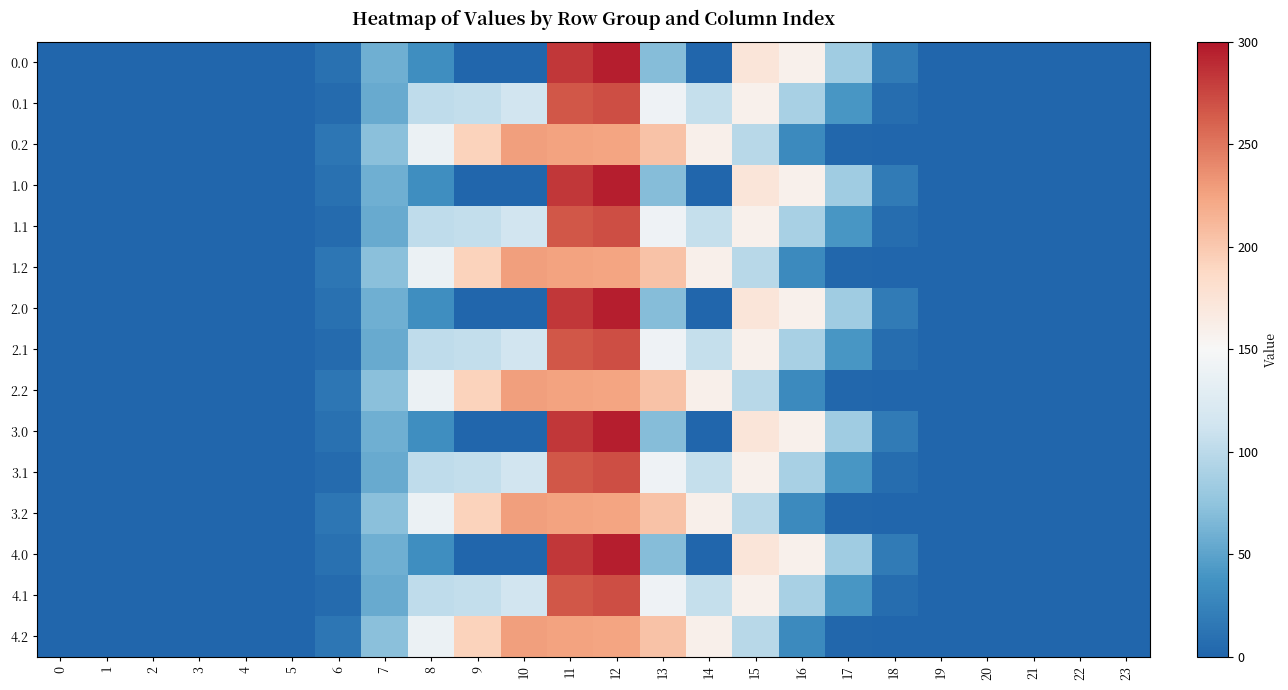

Reading left to right, extract all data points from this chart.

0.0: 0=0.0	1=0.0	2=0.0	3=0.0	4=0.0	5=0.0	6=9.4	7=59.4	8=35.0	9=0.0	10=0.0	11=283.6	12=296.0	13=70.2	14=0.3	15=172.8	16=158.2	17=84.2	18=18.3	19=1.1	20=0.0	21=0.0	22=0.0	23=0.0
0.1: 0=0.0	1=0.0	2=0.0	3=0.0	4=0.0	5=0.0	6=4.9	7=55.1	8=102.3	9=104.8	10=114.0	11=267.0	12=270.9	13=141.2	14=105.5	15=159.1	16=88.9	17=40.8	18=6.7	19=0.2	20=0.0	21=0.0	22=0.0	23=0.0
0.2: 0=0.0	1=0.0	2=0.0	3=0.0	4=0.0	5=0.0	6=14.5	7=72.6	8=138.3	9=192.5	10=227.7	11=225.2	12=224.3	13=204.2	14=159.6	15=97.4	16=30.7	17=1.7	18=0.1	19=0.0	20=0.0	21=0.0	22=0.0	23=0.0
1.0: 0=0.0	1=0.0	2=0.0	3=0.0	4=0.0	5=0.0	6=9.4	7=59.4	8=35.0	9=0.0	10=0.0	11=283.6	12=296.0	13=70.2	14=0.3	15=172.8	16=158.2	17=84.2	18=18.3	19=1.1	20=0.0	21=0.0	22=0.0	23=0.0
1.1: 0=0.0	1=0.0	2=0.0	3=0.0	4=0.0	5=0.0	6=4.9	7=55.1	8=102.3	9=104.8	10=114.0	11=267.0	12=270.9	13=141.2	14=105.5	15=159.1	16=88.9	17=40.8	18=6.7	19=0.2	20=0.0	21=0.0	22=0.0	23=0.0
1.2: 0=0.0	1=0.0	2=0.0	3=0.0	4=0.0	5=0.0	6=14.5	7=72.6	8=138.3	9=192.5	10=227.7	11=225.2	12=224.3	13=204.2	14=159.6	15=97.4	16=30.7	17=1.7	18=0.1	19=0.0	20=0.0	21=0.0	22=0.0	23=0.0
2.0: 0=0.0	1=0.0	2=0.0	3=0.0	4=0.0	5=0.0	6=9.4	7=59.4	8=35.0	9=0.0	10=0.0	11=283.6	12=296.0	13=70.2	14=0.3	15=172.8	16=158.2	17=84.2	18=18.3	19=1.1	20=0.0	21=0.0	22=0.0	23=0.0
2.1: 0=0.0	1=0.0	2=0.0	3=0.0	4=0.0	5=0.0	6=4.9	7=55.1	8=102.3	9=104.8	10=114.0	11=267.0	12=270.9	13=141.2	14=105.5	15=159.1	16=88.9	17=40.8	18=6.7	19=0.2	20=0.0	21=0.0	22=0.0	23=0.0
2.2: 0=0.0	1=0.0	2=0.0	3=0.0	4=0.0	5=0.0	6=14.5	7=72.6	8=138.3	9=192.5	10=227.7	11=225.2	12=224.3	13=204.2	14=159.6	15=97.4	16=30.7	17=1.7	18=0.1	19=0.0	20=0.0	21=0.0	22=0.0	23=0.0
3.0: 0=0.0	1=0.0	2=0.0	3=0.0	4=0.0	5=0.0	6=9.4	7=59.4	8=35.0	9=0.0	10=0.0	11=283.6	12=296.0	13=70.2	14=0.3	15=172.8	16=158.2	17=84.2	18=18.3	19=1.1	20=0.0	21=0.0	22=0.0	23=0.0
3.1: 0=0.0	1=0.0	2=0.0	3=0.0	4=0.0	5=0.0	6=4.9	7=55.1	8=102.3	9=104.8	10=114.0	11=267.0	12=270.9	13=141.2	14=105.5	15=159.1	16=88.9	17=40.8	18=6.7	19=0.2	20=0.0	21=0.0	22=0.0	23=0.0
3.2: 0=0.0	1=0.0	2=0.0	3=0.0	4=0.0	5=0.0	6=14.5	7=72.6	8=138.3	9=192.5	10=227.7	11=225.2	12=224.3	13=204.2	14=159.6	15=97.4	16=30.7	17=1.7	18=0.1	19=0.0	20=0.0	21=0.0	22=0.0	23=0.0
4.0: 0=0.0	1=0.0	2=0.0	3=0.0	4=0.0	5=0.0	6=9.4	7=59.4	8=35.0	9=0.0	10=0.0	11=283.6	12=296.0	13=70.2	14=0.3	15=172.8	16=158.2	17=84.2	18=18.3	19=1.1	20=0.0	21=0.0	22=0.0	23=0.0
4.1: 0=0.0	1=0.0	2=0.0	3=0.0	4=0.0	5=0.0	6=4.9	7=55.1	8=102.3	9=104.8	10=114.0	11=267.0	12=270.9	13=141.2	14=105.5	15=159.1	16=88.9	17=40.8	18=6.7	19=0.2	20=0.0	21=0.0	22=0.0	23=0.0
4.2: 0=0.0	1=0.0	2=0.0	3=0.0	4=0.0	5=0.0	6=14.5	7=72.6	8=138.3	9=192.5	10=227.7	11=225.2	12=224.3	13=204.2	14=159.6	15=97.4	16=30.7	17=1.7	18=0.1	19=0.0	20=0.0	21=0.0	22=0.0	23=0.0